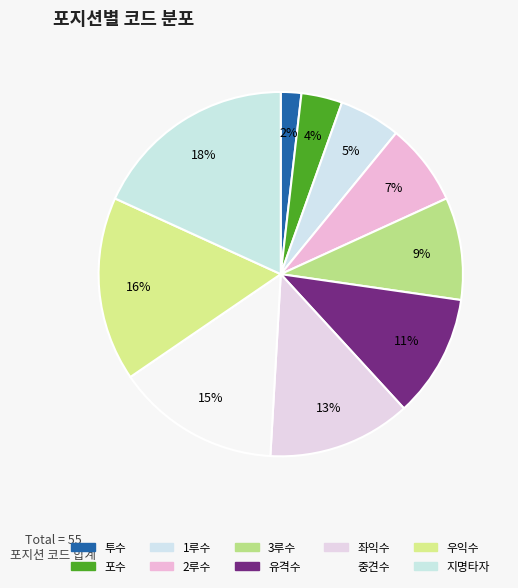

Between 유격수 and 중견수, which is larger?

중견수